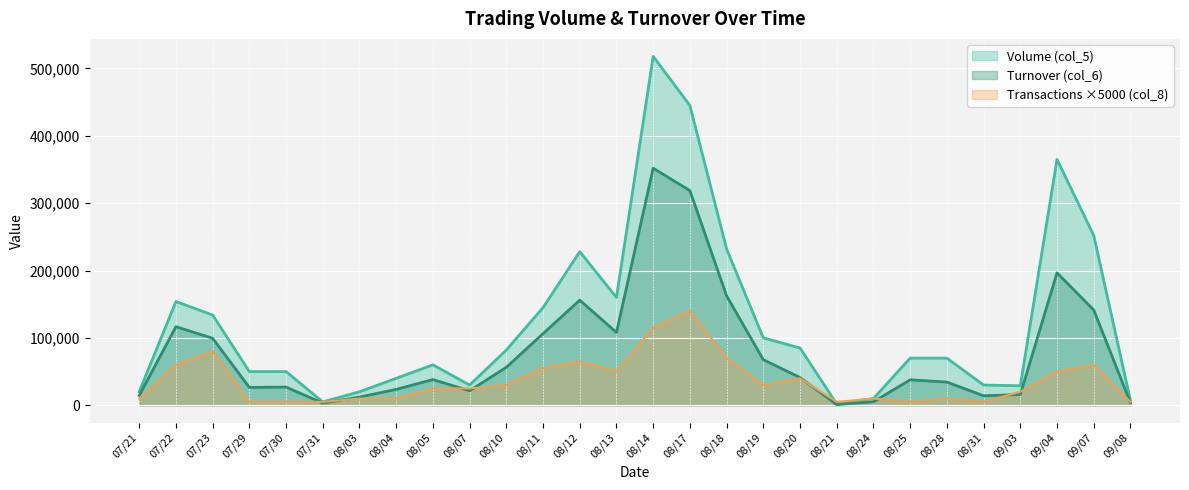

The value of Turnover (col_6) at 09/04 is 196640. True or false?

True